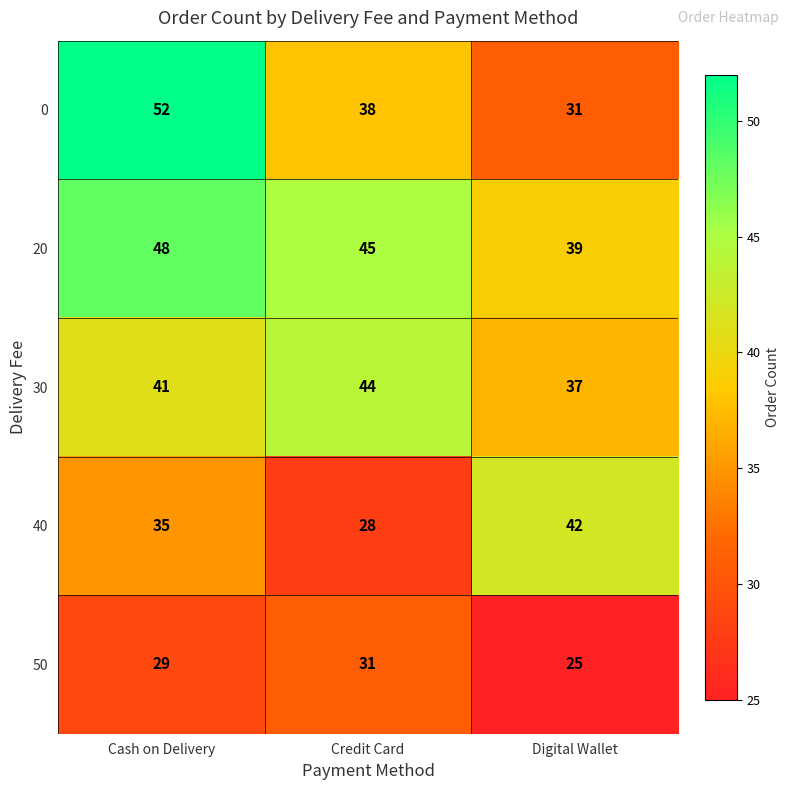

What is the total value across all series at Digital Wallet?

174